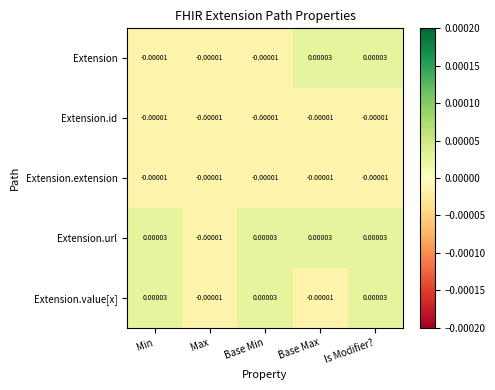

Which series changed the most between Base Max and Is Modifier??

Extension.value[x]